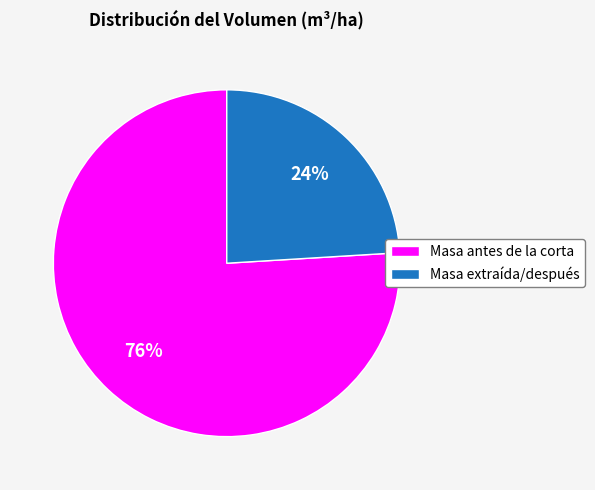

How many slices are in this pie chart?

2